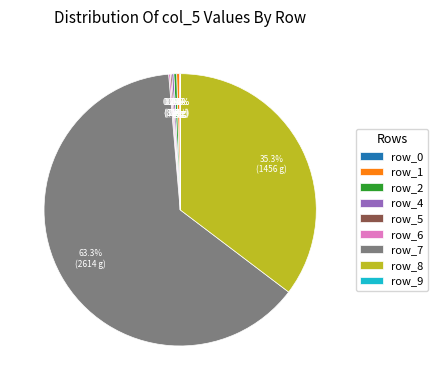

Between row_8 and row_2, which is larger?

row_8